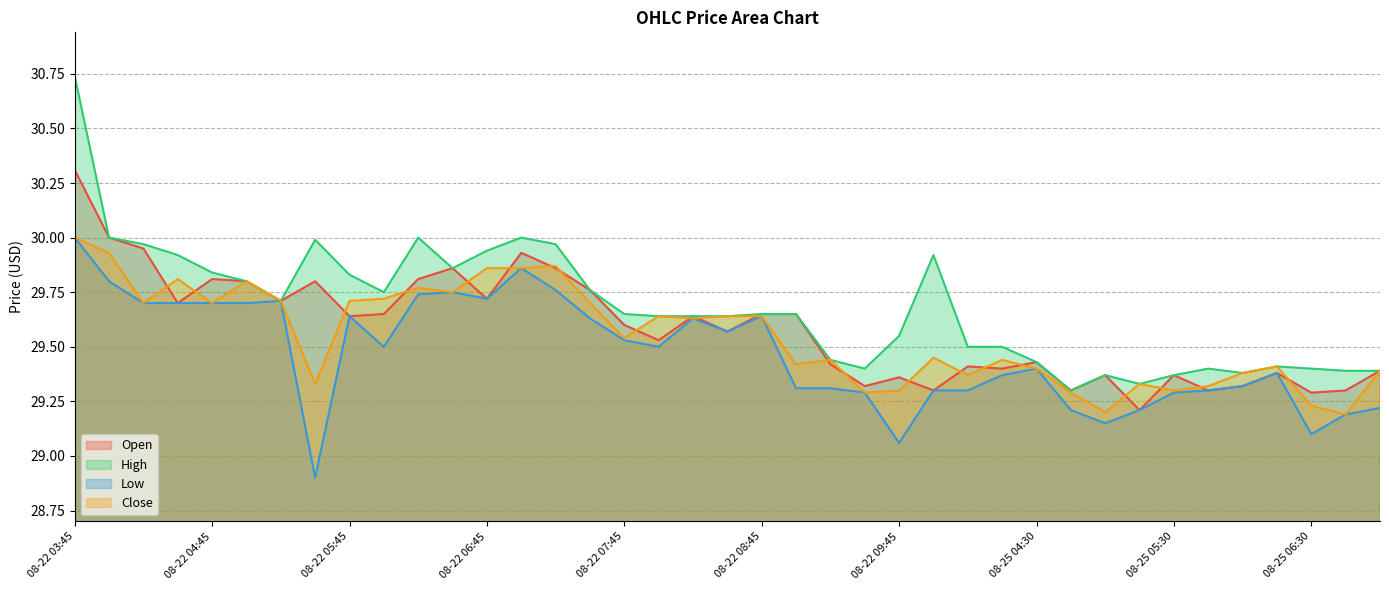

Which series has the widest spread of values?

High